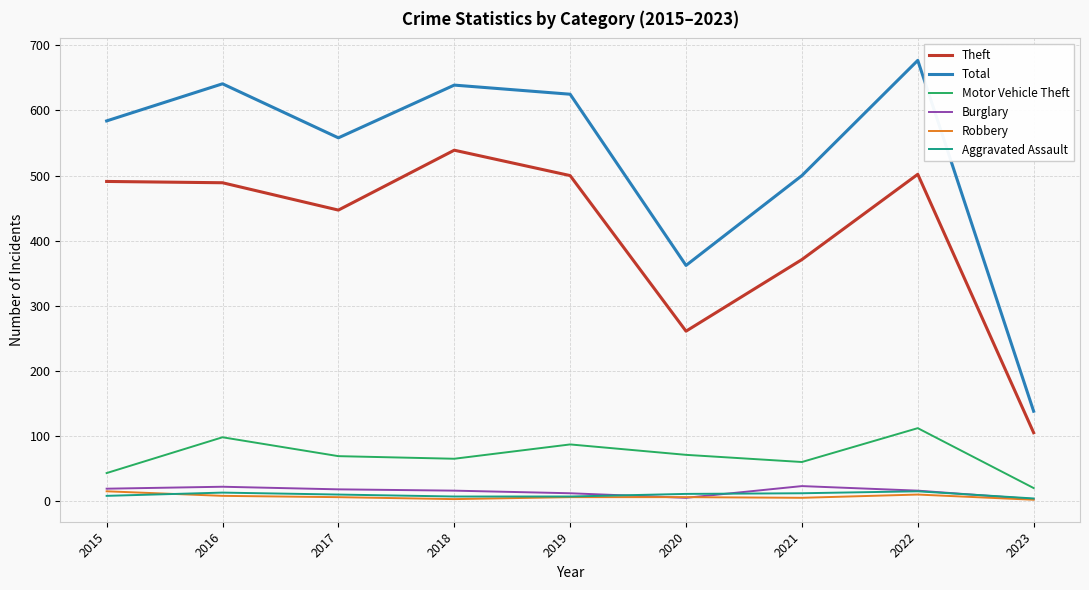

What is the spread (max minus min) of values at 2016?

633